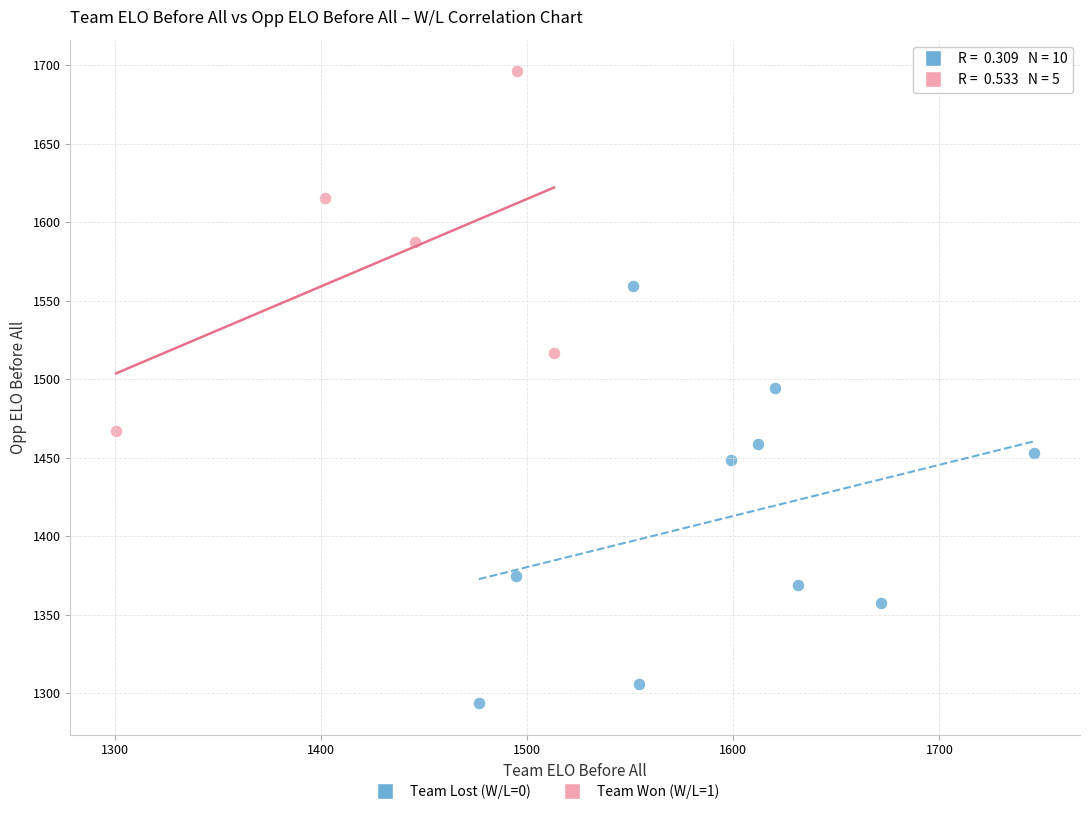

Which series reaches the minimum Y coordinate?

Team Lost (W/L=0)